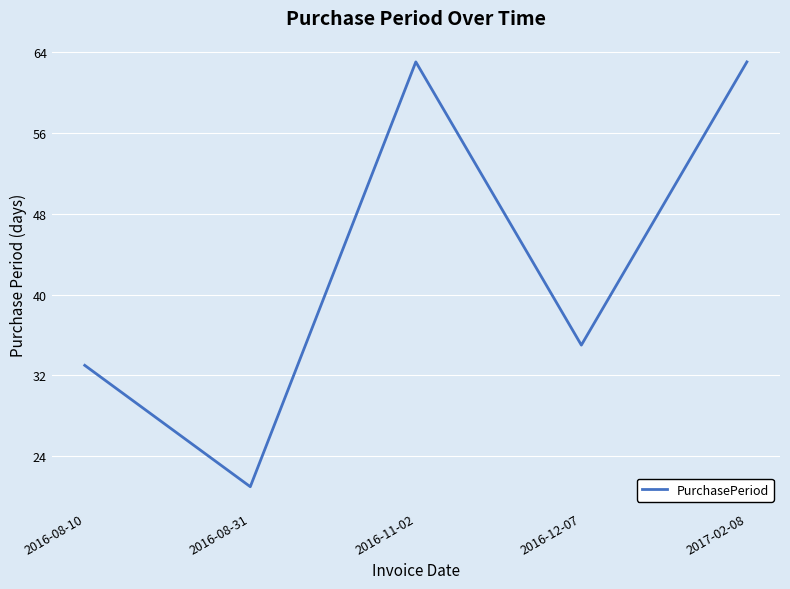

The value at 2016-12-07 is 19. True or false?

False